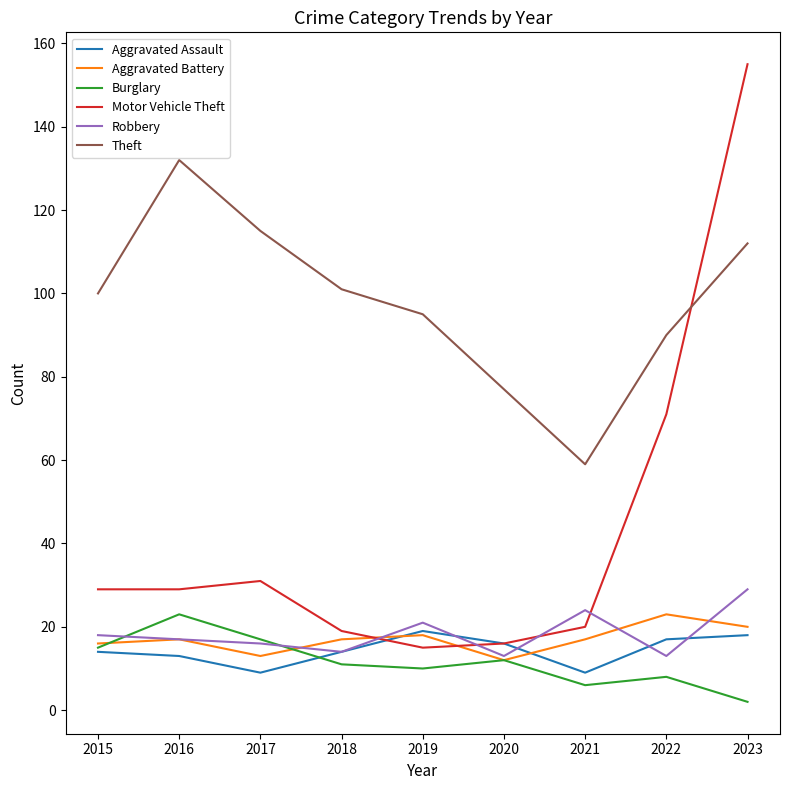

At which label does Motor Vehicle Theft reach its peak?

2023